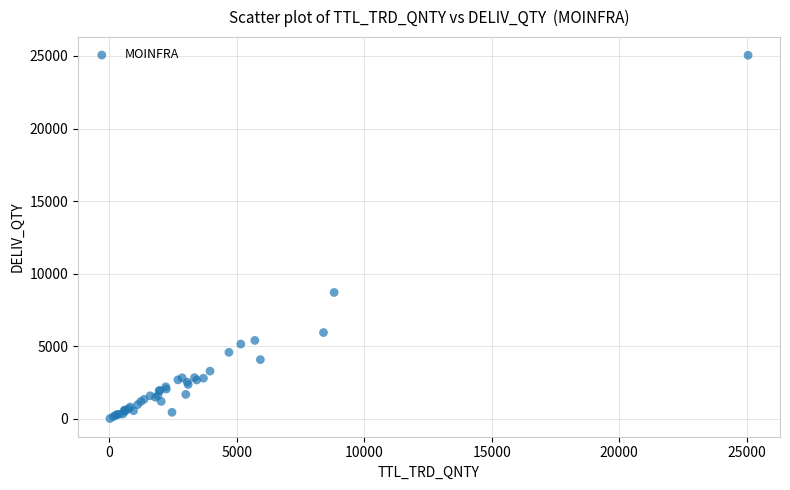

What Y value in the scatter plot is closest to 12536?

8710